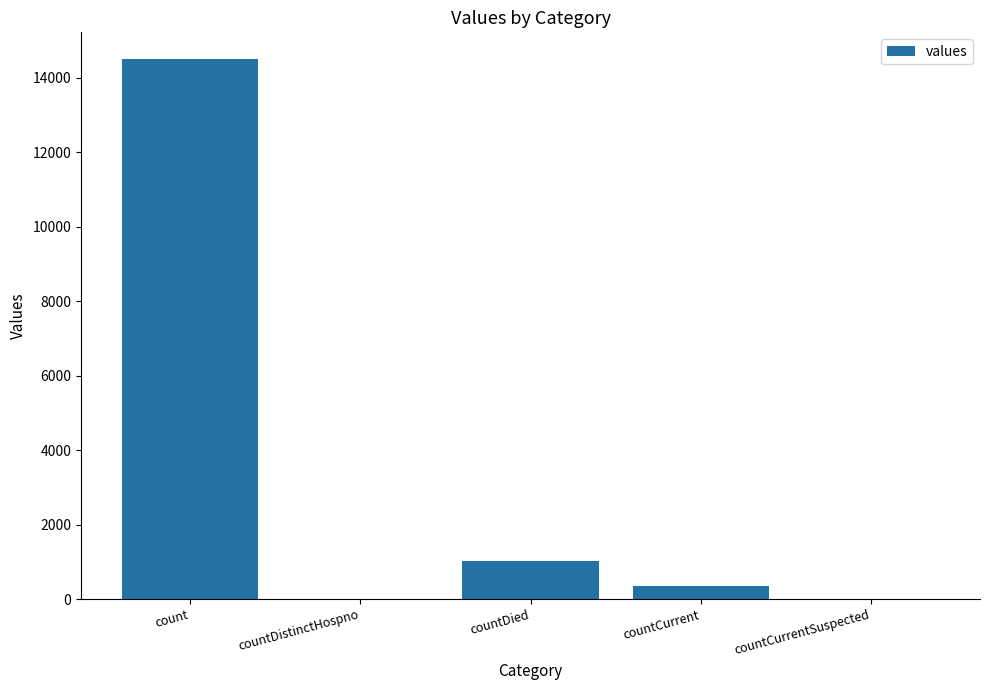

The chart shows a value of -9710 at countDistinctHospno. True or false?

False